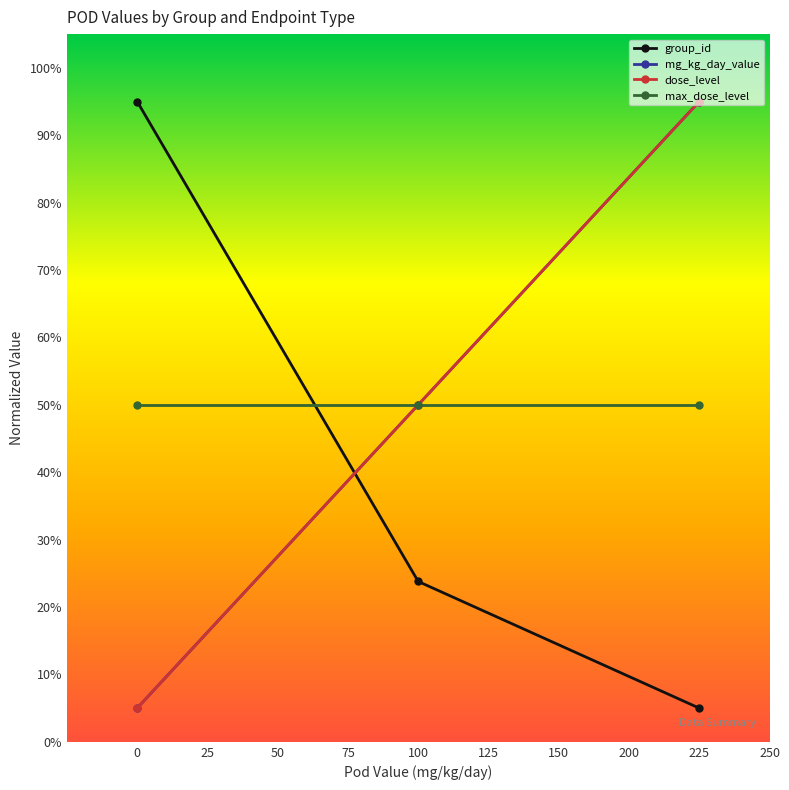

Is this an area chart (filled region under the line)?

No